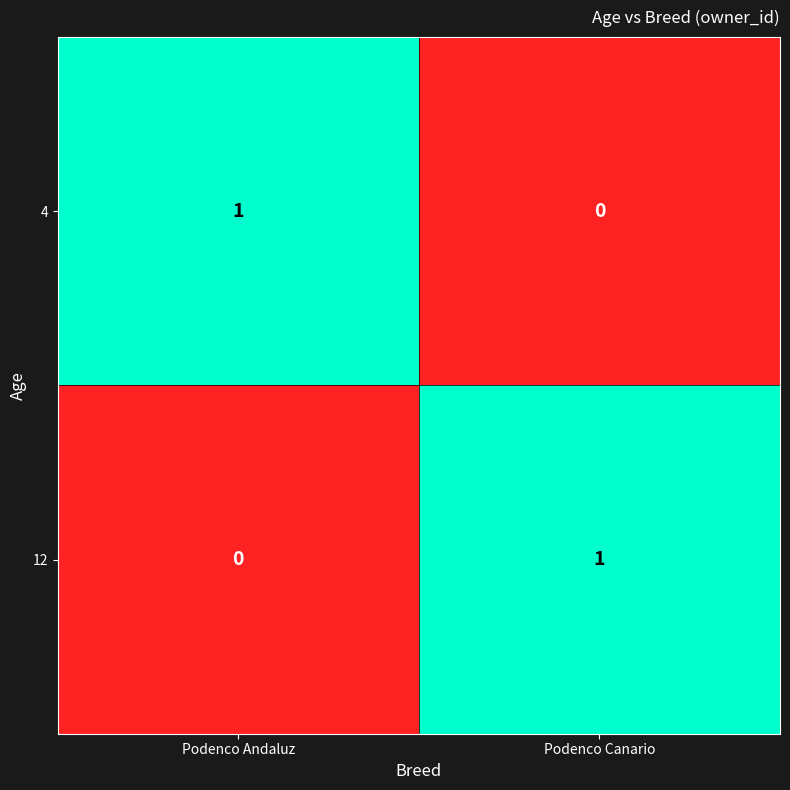

How many distinct data groups are displayed?

2